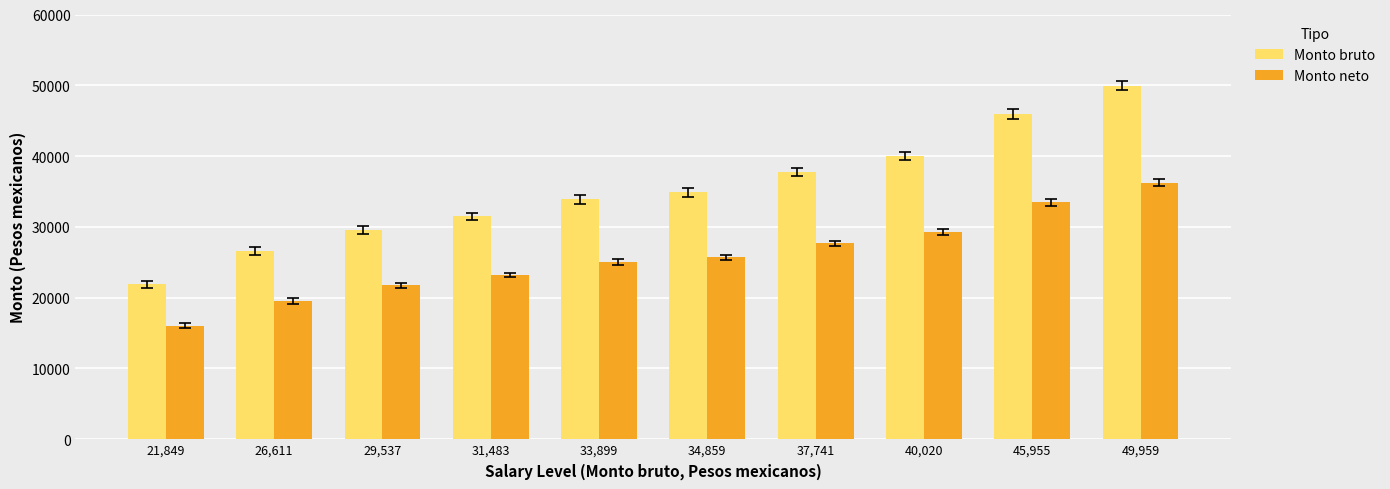

How many bars are there in total?

20